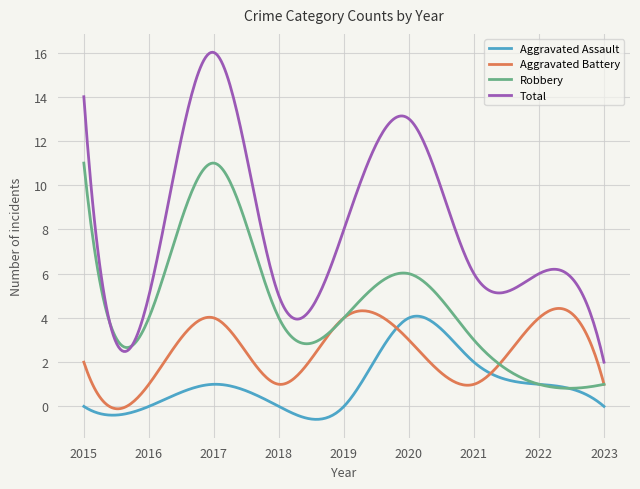

What is the maximum value shown in the chart?

16.0